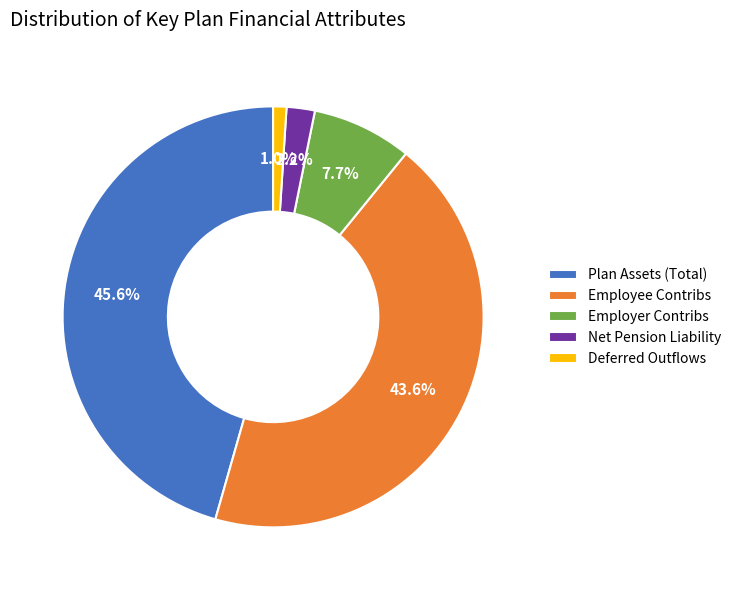

Combined, what portion of the pie is Deferred Outflows and Plan Assets (Total)?

46.6%